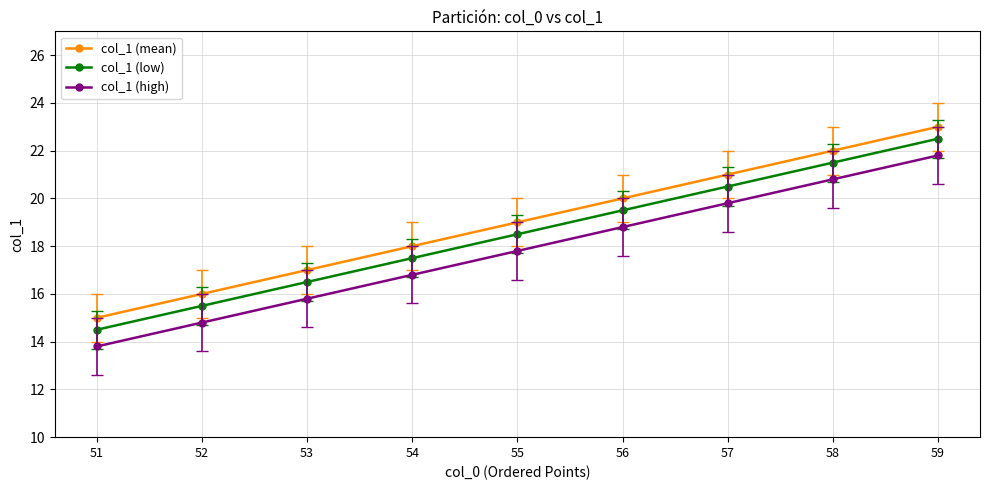

Where does the col_1 (high) series first go above 17?

55